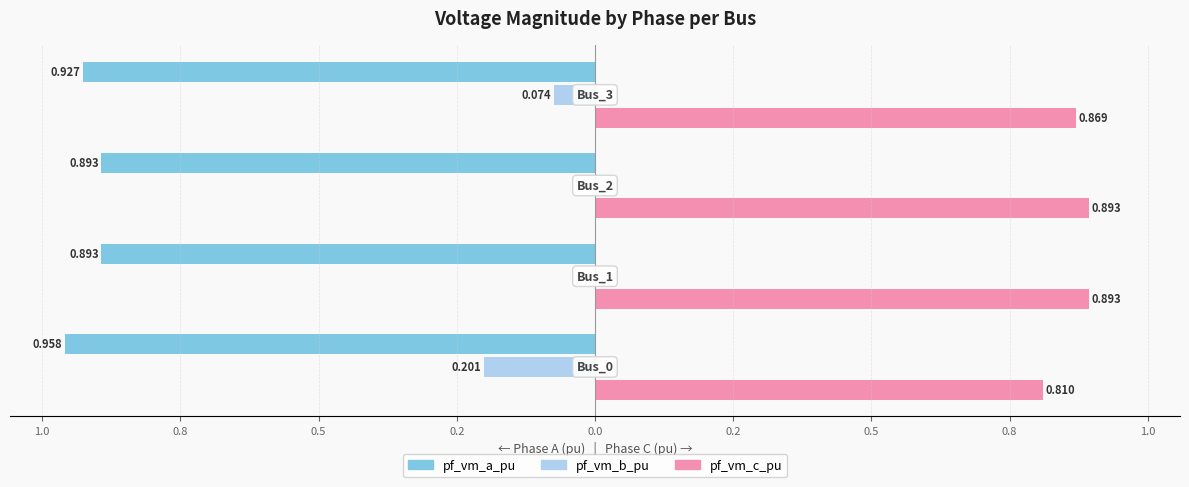

What are all the series names shown in the legend?

pf_vm_a_pu, pf_vm_b_pu, pf_vm_c_pu